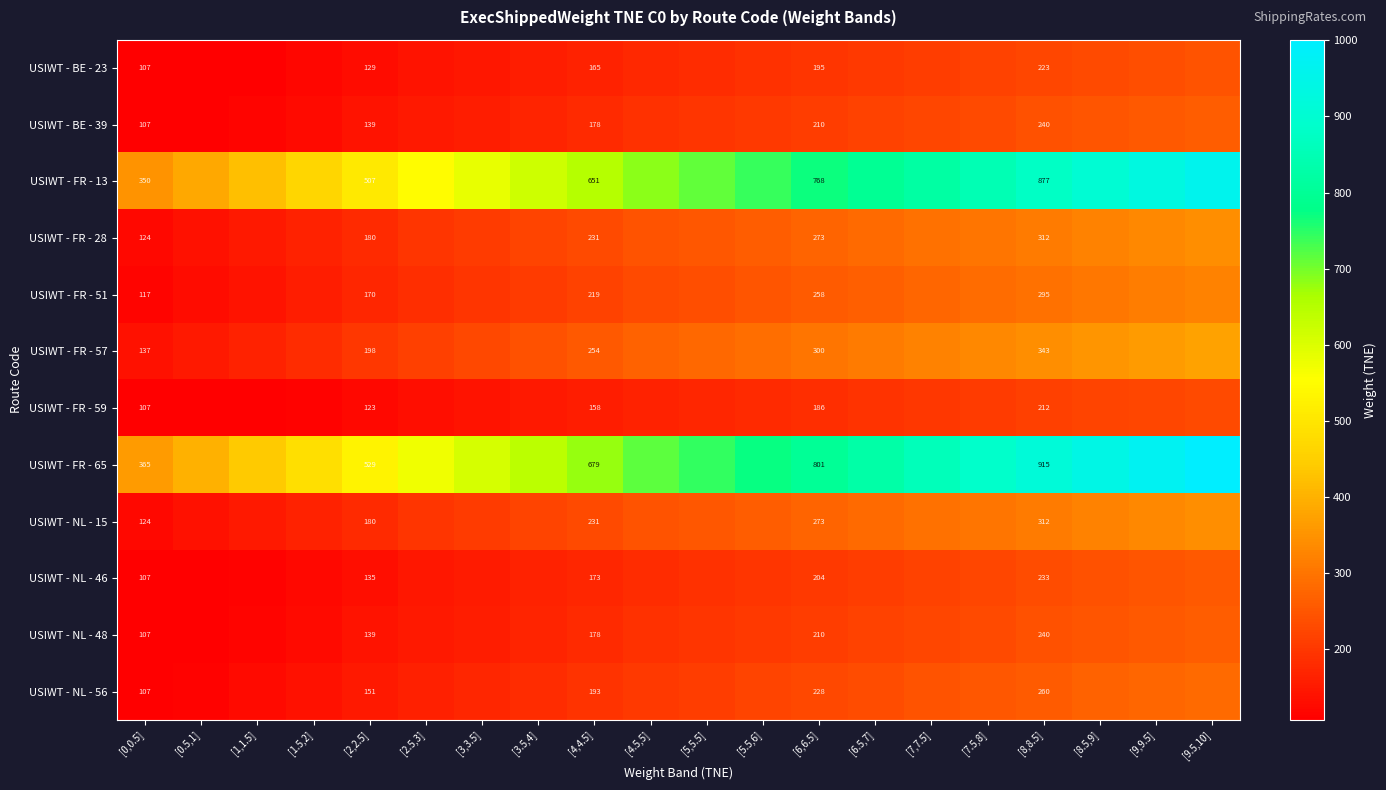

Which series has the widest spread of values?

USIWT - FR - 65